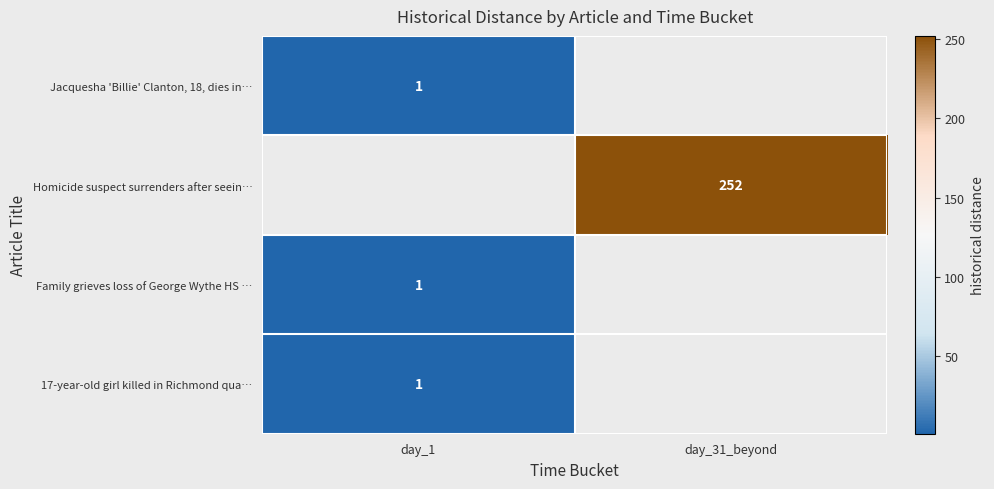

The value of Jacquesha 'Billie' Clanton, 18, dies in… at day_1 is 0. True or false?

False